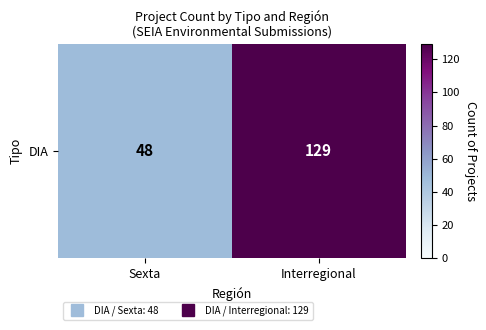

The value at Interregional is 129. True or false?

True